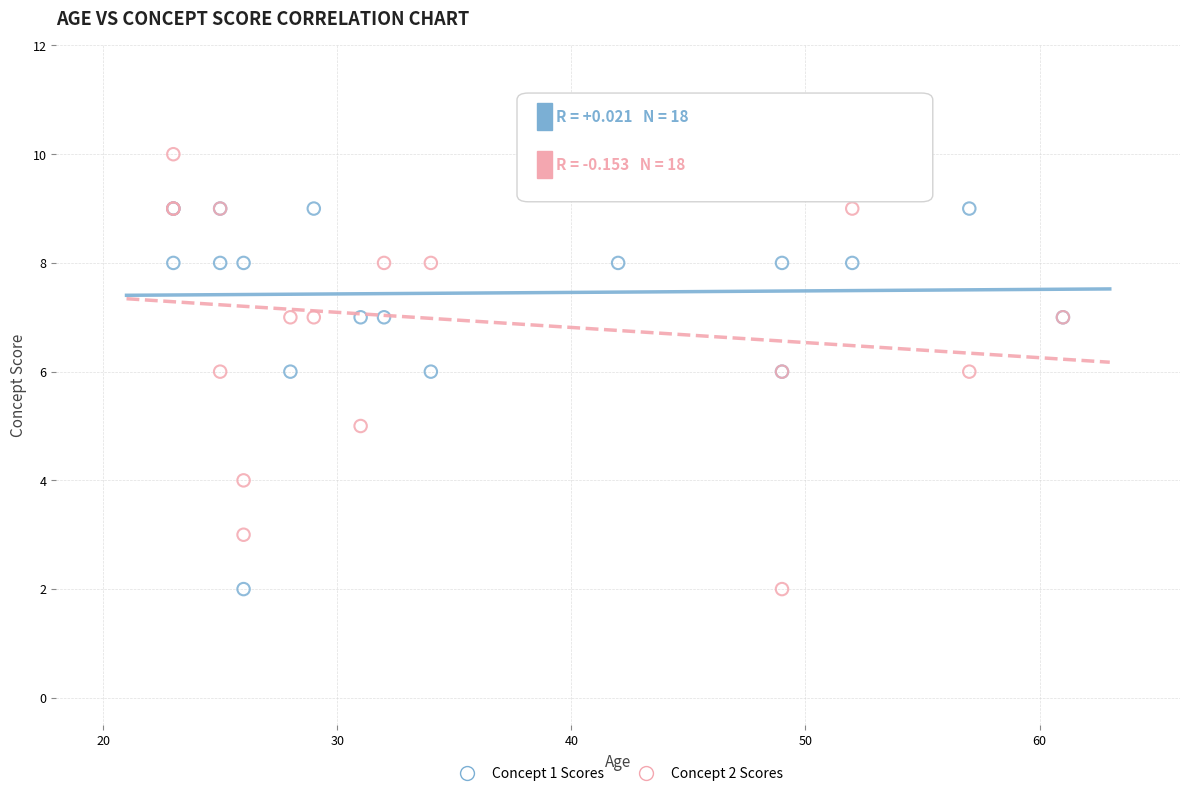

Which series has the widest spread of Y values?

Concept 2 Scores